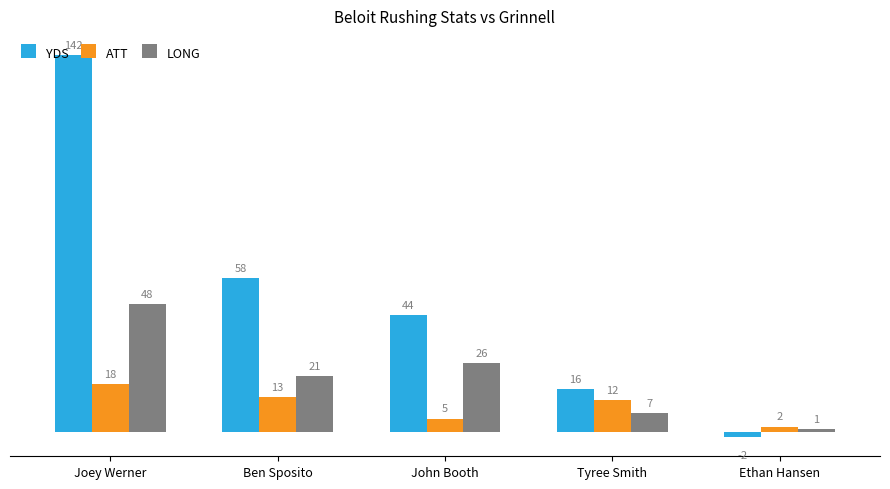

Is the value of ATT at Ben Sposito greater than the value of YDS at Joey Werner?

No